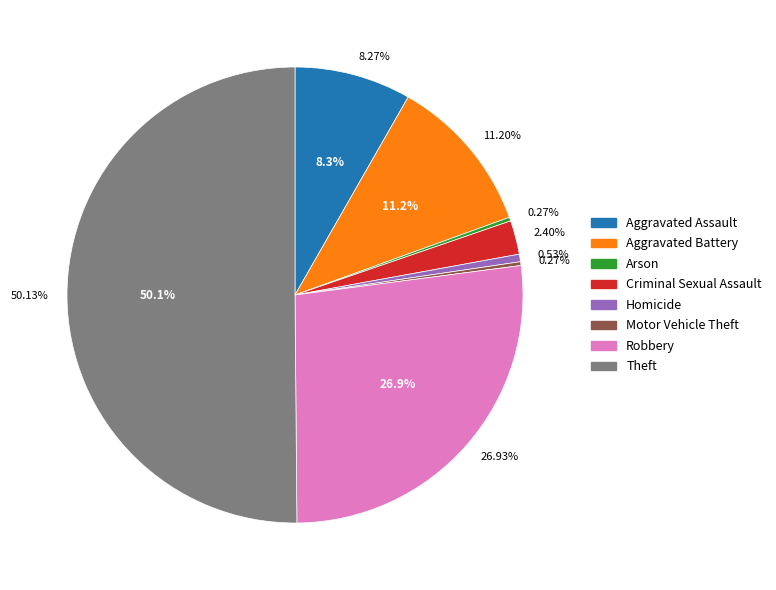

What is the largest slice in the pie chart?

Theft